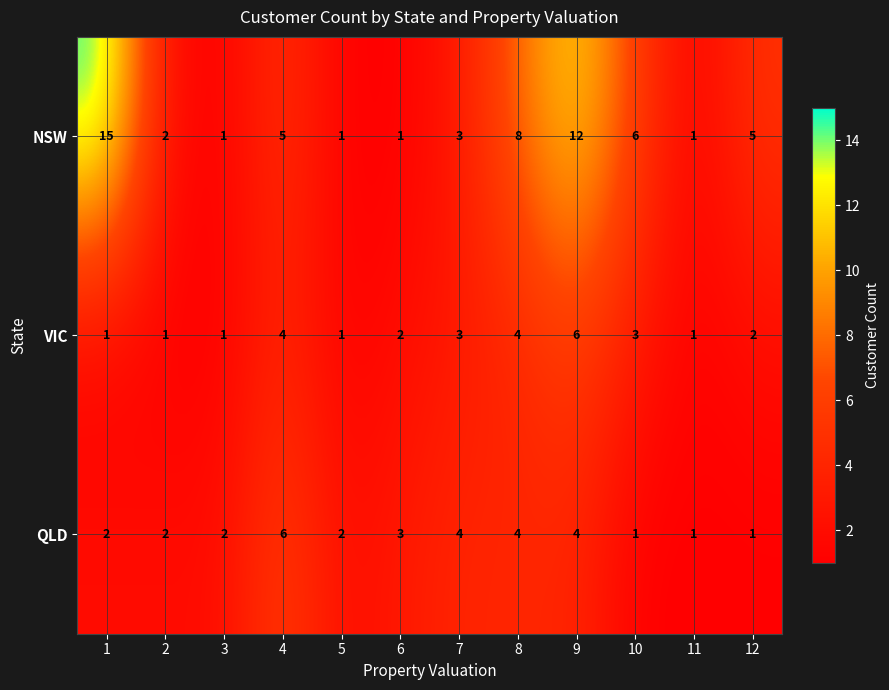

The value of QLD at 8 is 4. True or false?

True